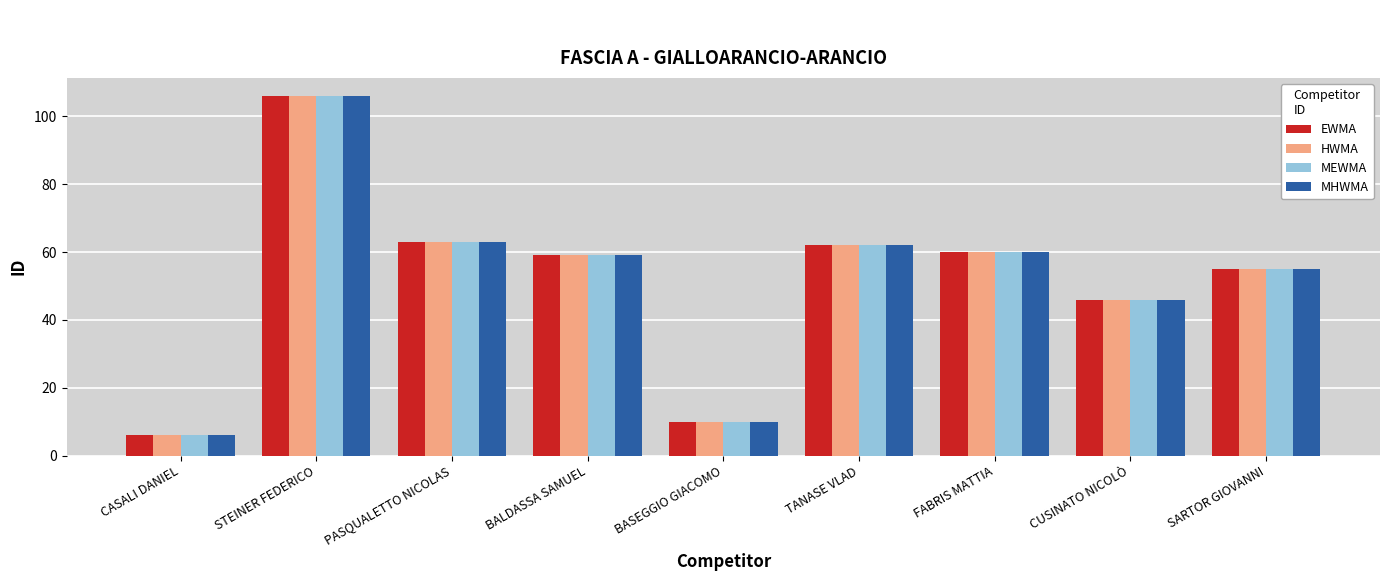

What is the difference between the maximum and second lowest values in the EWMA series?

96